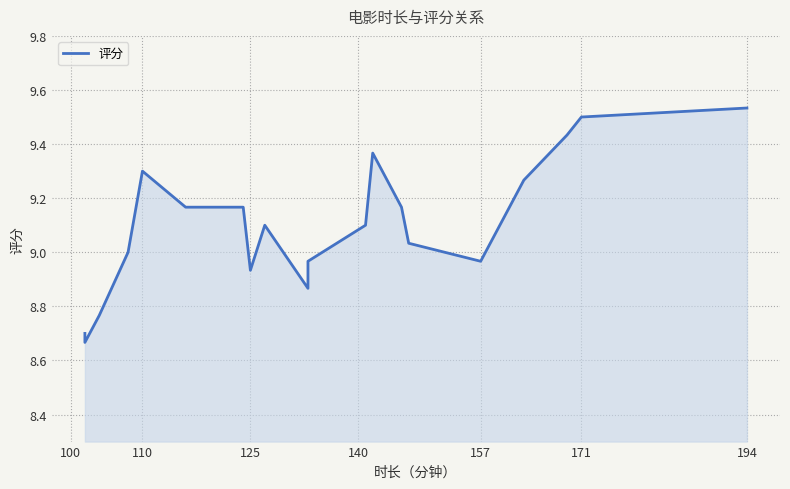

The value at 125 is 5.7. True or false?

False